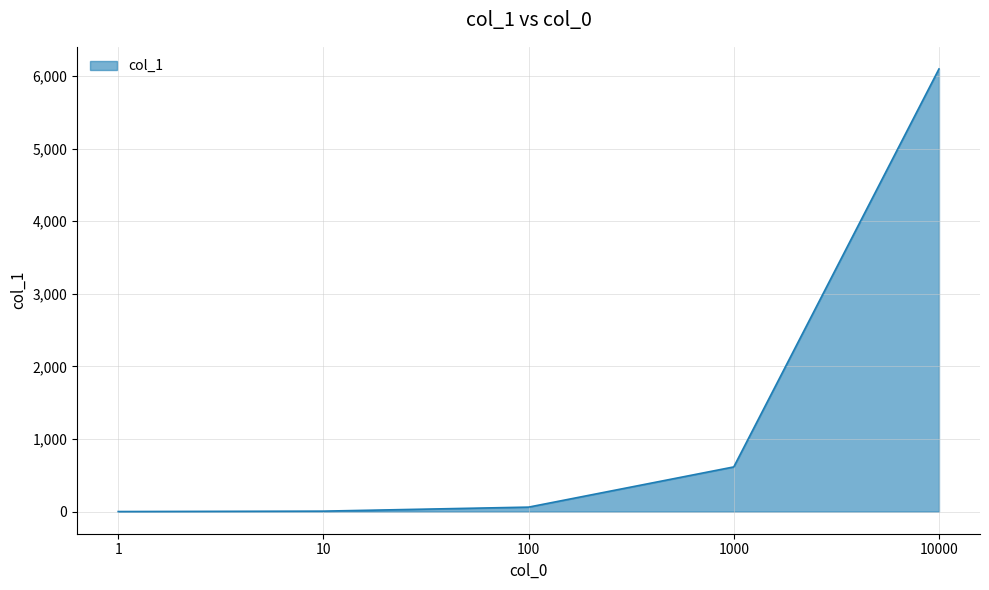

What is the sum of all values?

6782.7